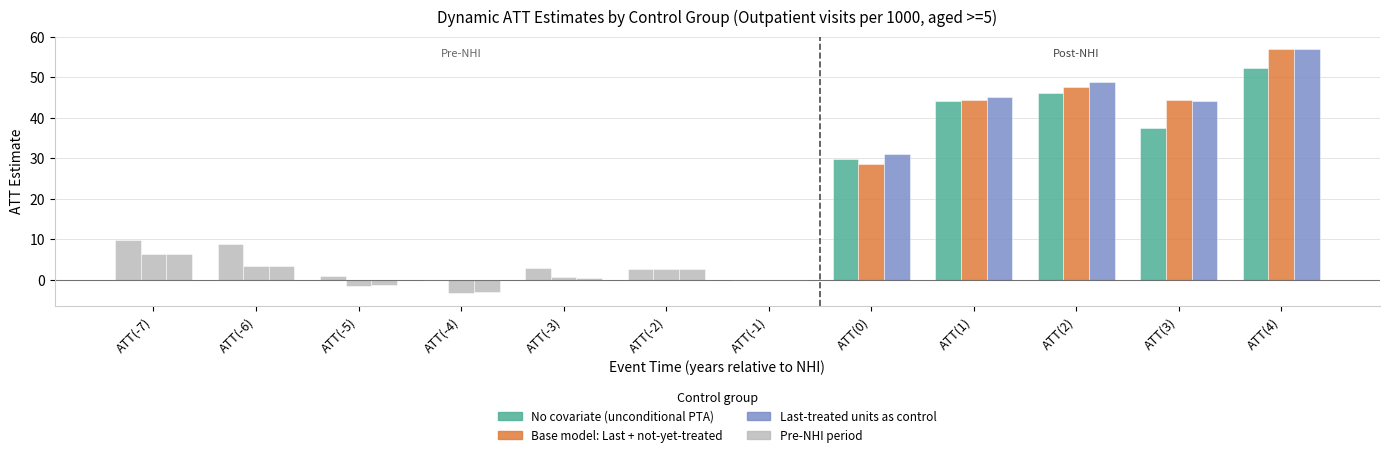

At ATT(-1), list the series in order from largest to smallest.

No covariate (unconditional PTA), Base model: Last + not-yet-treated, Last-treated units as control